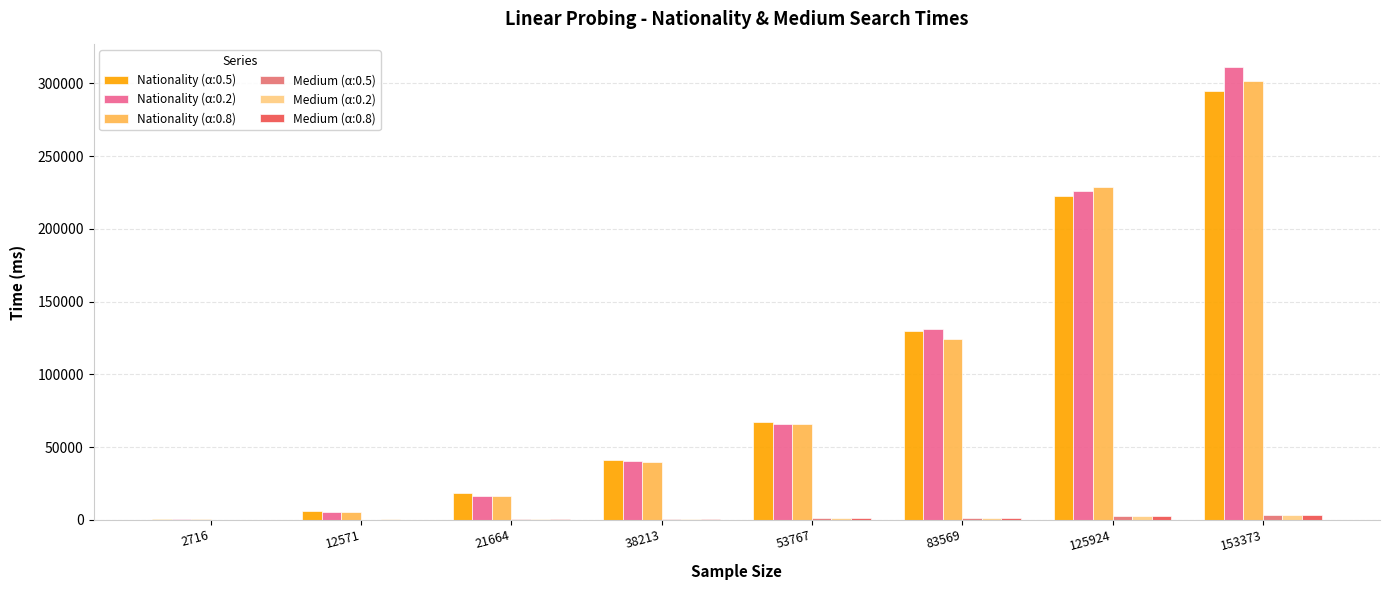

What is the value of the Nationality (α:0.8) bar at the 6th from the left?

124328.1